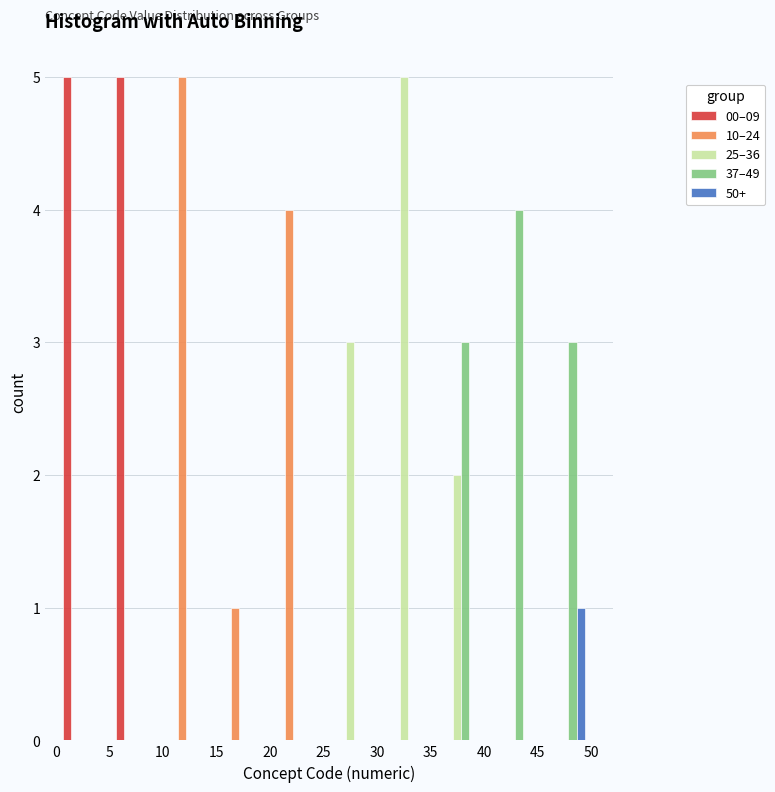

Reading left to right, list every range on the x-axis with the height of the bar of each series over it. The values are not printed on the chart, so give them approximately, as read against the axis.

0 to 5: 00–09=5	10–24=0	25–36=0	37–49=0	50+=0
5 to 10: 00–09=5	10–24=0	25–36=0	37–49=0	50+=0
10 to 15: 00–09=0	10–24=5	25–36=0	37–49=0	50+=0
15 to 20: 00–09=0	10–24=1	25–36=0	37–49=0	50+=0
20 to 25: 00–09=0	10–24=4	25–36=0	37–49=0	50+=0
25 to 30: 00–09=0	10–24=0	25–36=3	37–49=0	50+=0
30 to 35: 00–09=0	10–24=0	25–36=5	37–49=0	50+=0
35 to 40: 00–09=0	10–24=0	25–36=2	37–49=3	50+=0
40 to 45: 00–09=0	10–24=0	25–36=0	37–49=4	50+=0
45 to 50: 00–09=0	10–24=0	25–36=0	37–49=3	50+=1